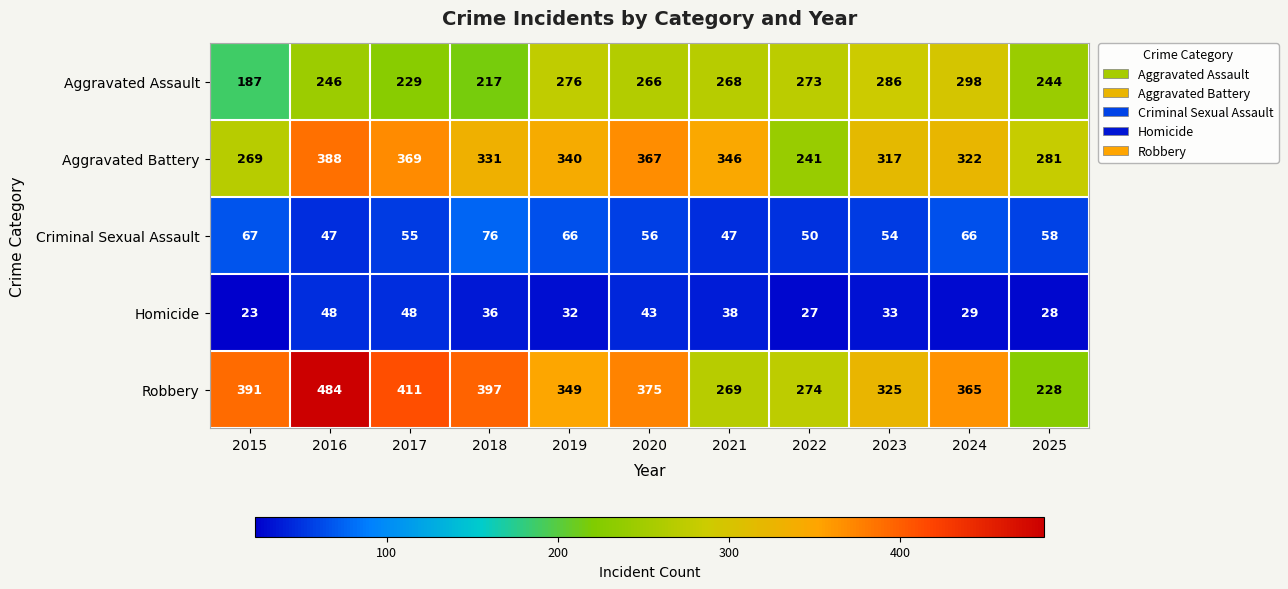

Rank the series by their maximum value, from lowest to highest.

Homicide, Criminal Sexual Assault, Aggravated Assault, Aggravated Battery, Robbery